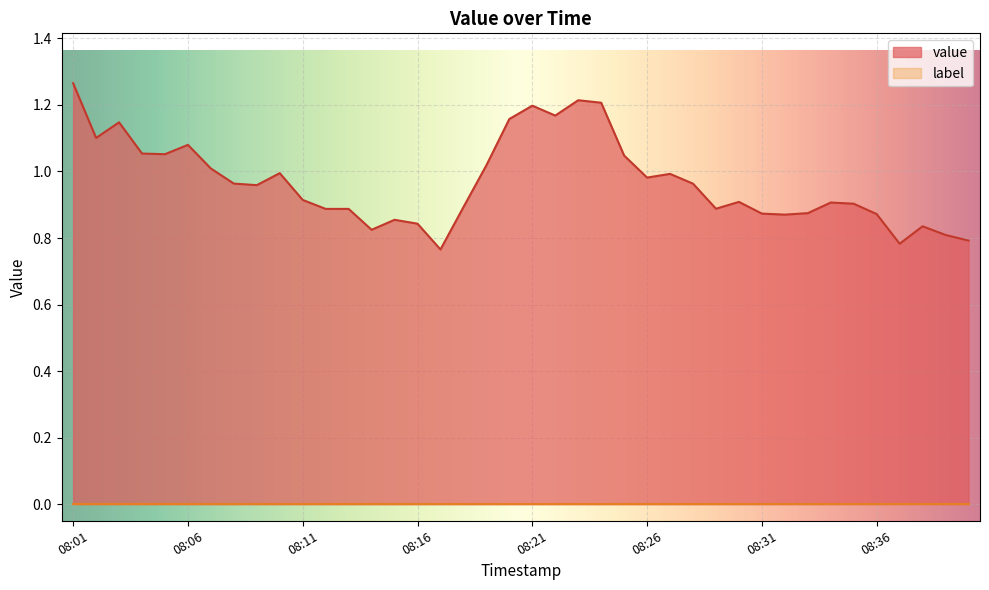

The value at 08:28 is 1.7. True or false?

False